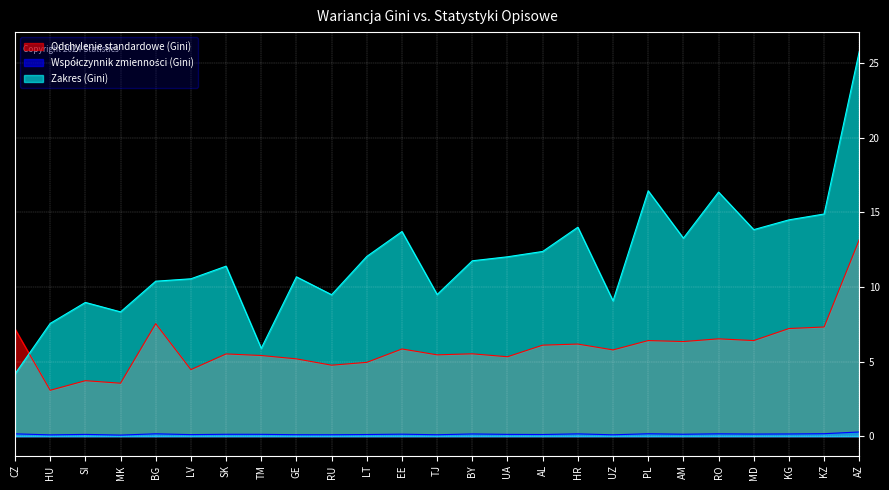

How many lines are shown in the chart?

3